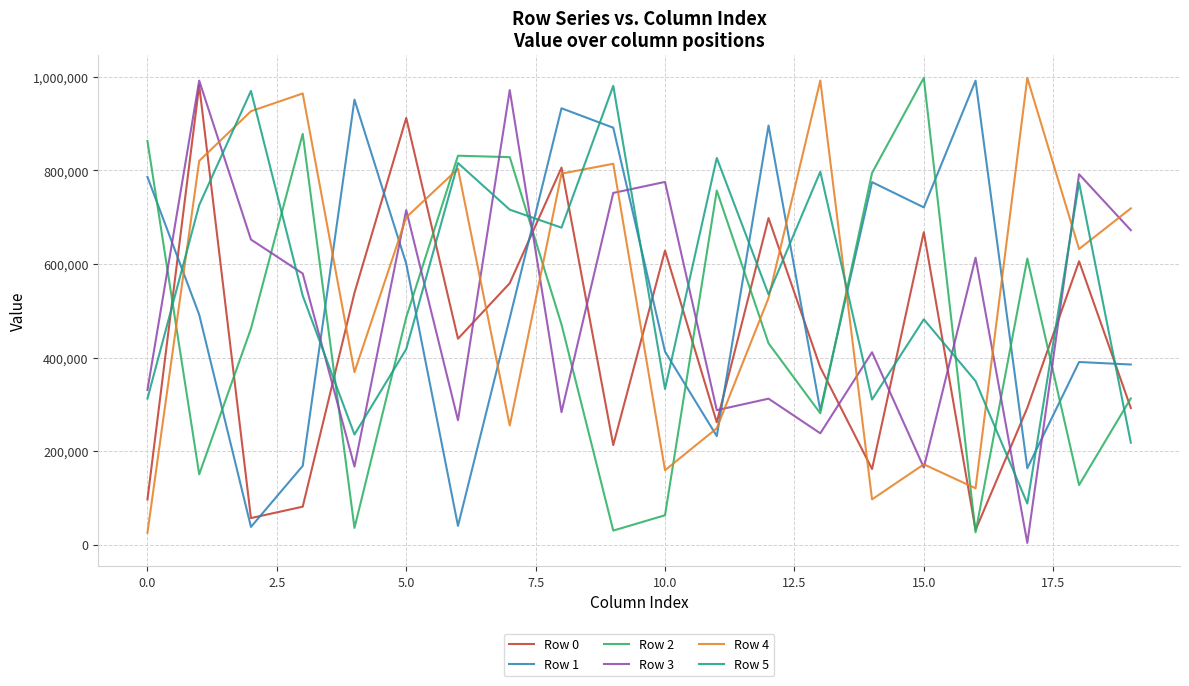

What is the maximum value shown in the chart?

997865